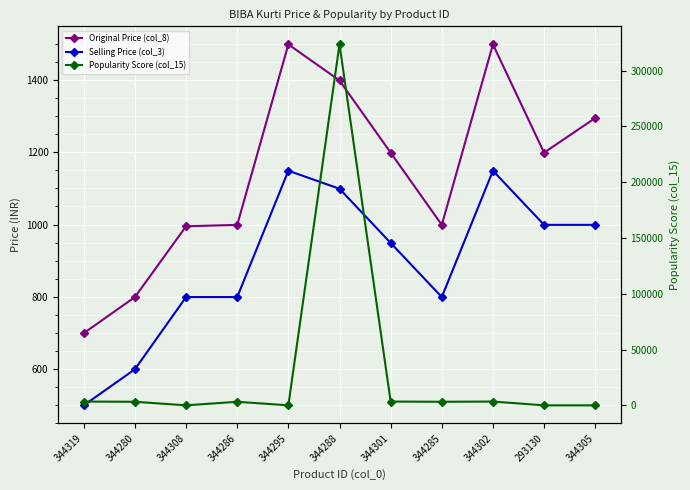

At which label does Original Price (col_8) first exceed 1199?

344295